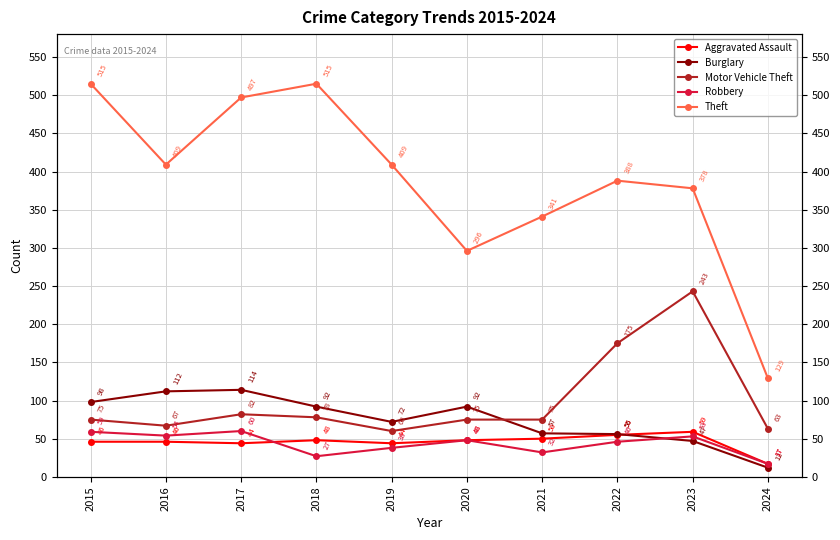

What is the difference between the Robbery values at 2017 and 2015?

1